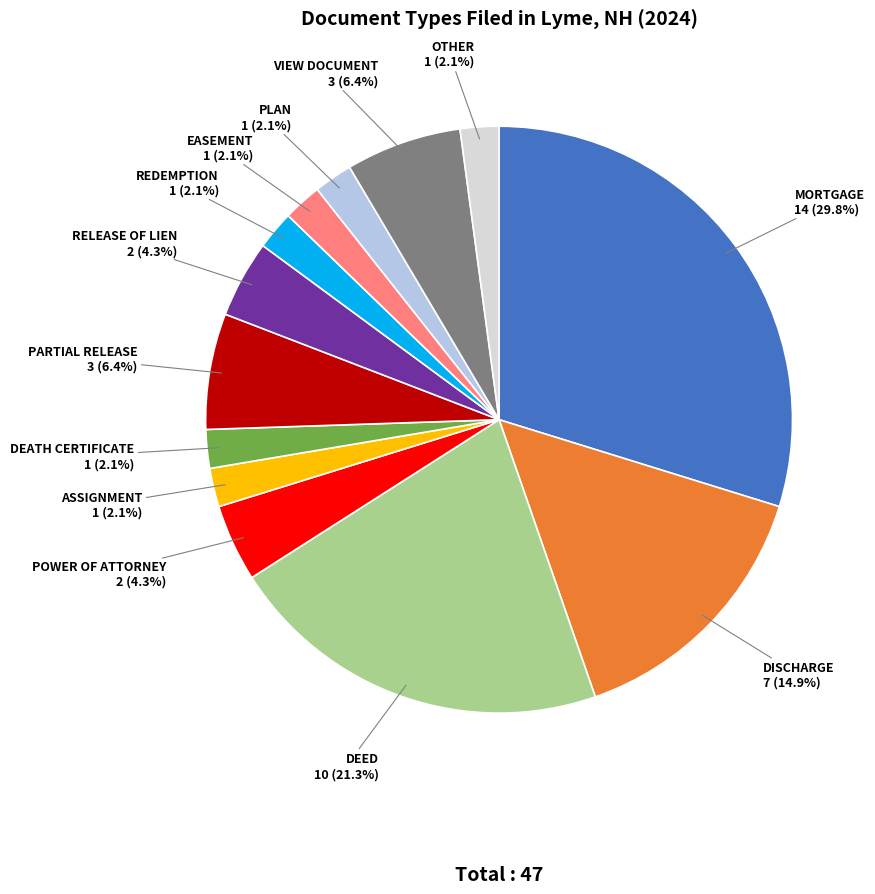

Which slice is the largest?

MORTGAGE